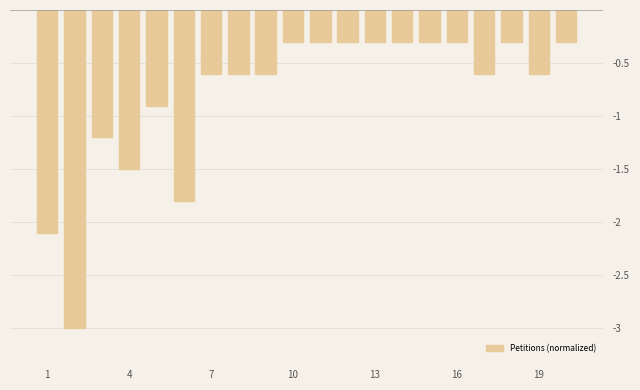

Does the chart contain any negative values?

Yes